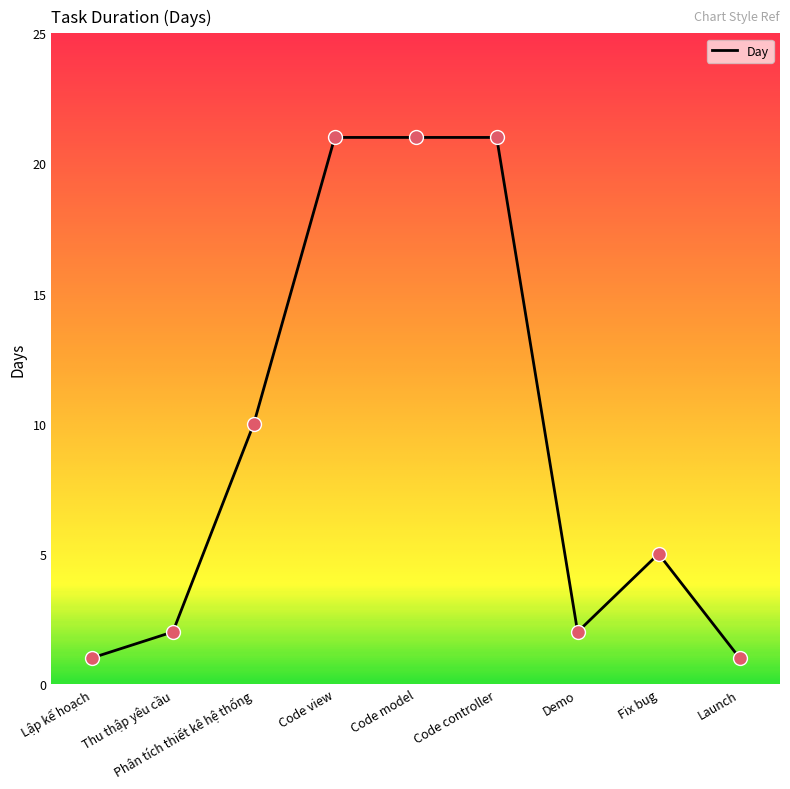

Between Code model and Phân tích thiết kê hệ thống, which is larger?

Code model